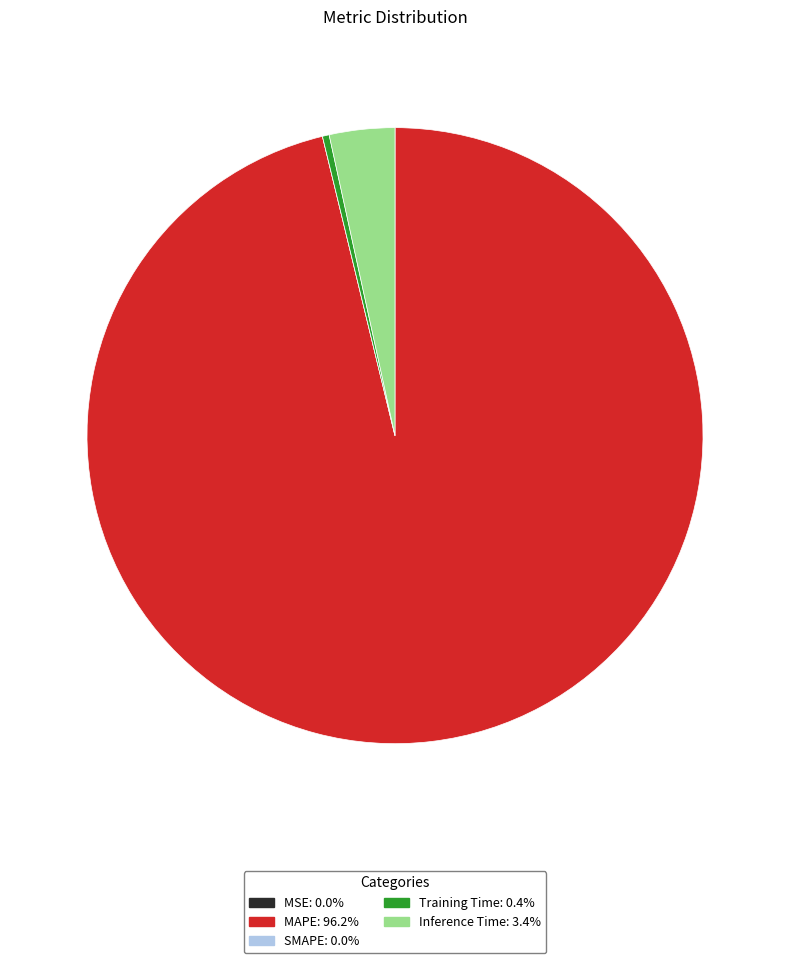

Is Training Time the majority of the pie?

No